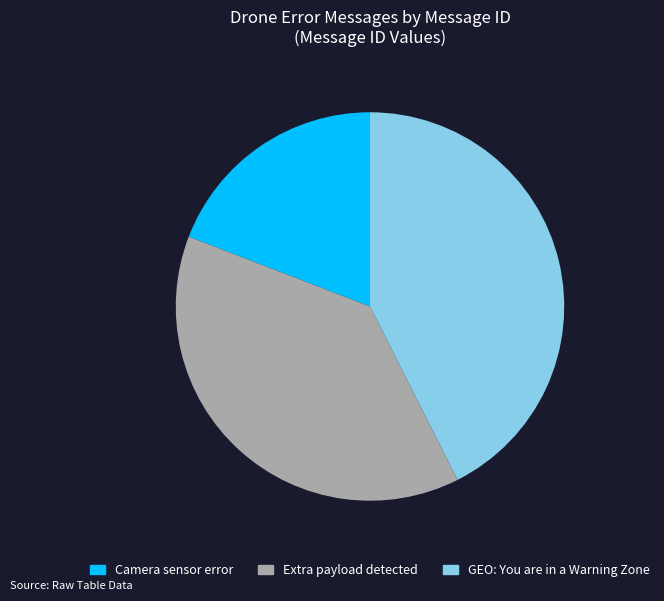

Is it true that Camera sensor error is 19% of the pie?

True